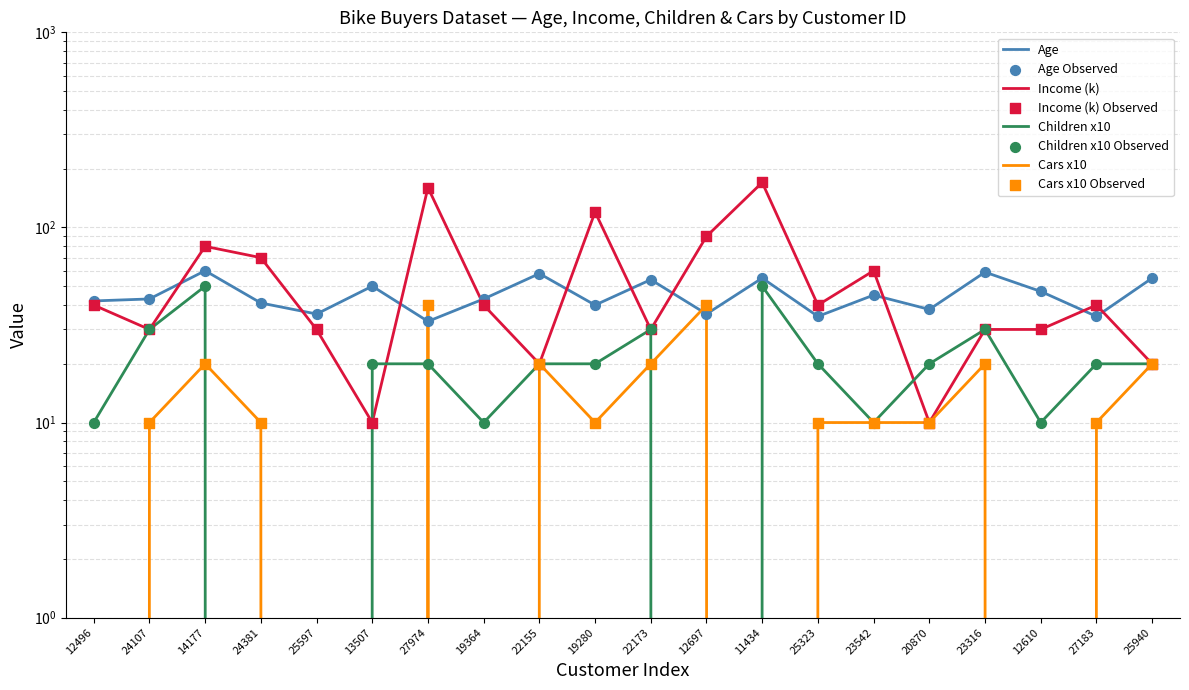

Which series has the largest total across all categories?

Income (k)